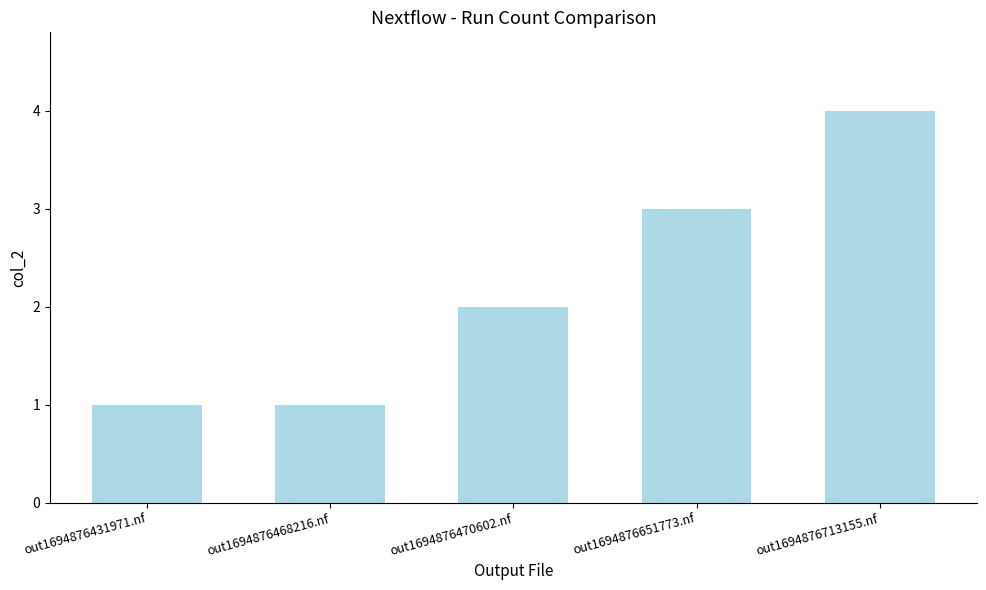

What is the sum of all values?

11